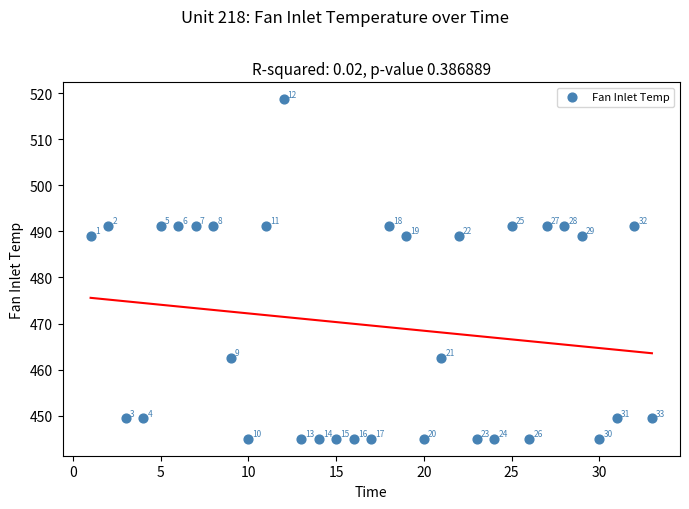

What Y value in the scatter plot is closest to 481?

489.1